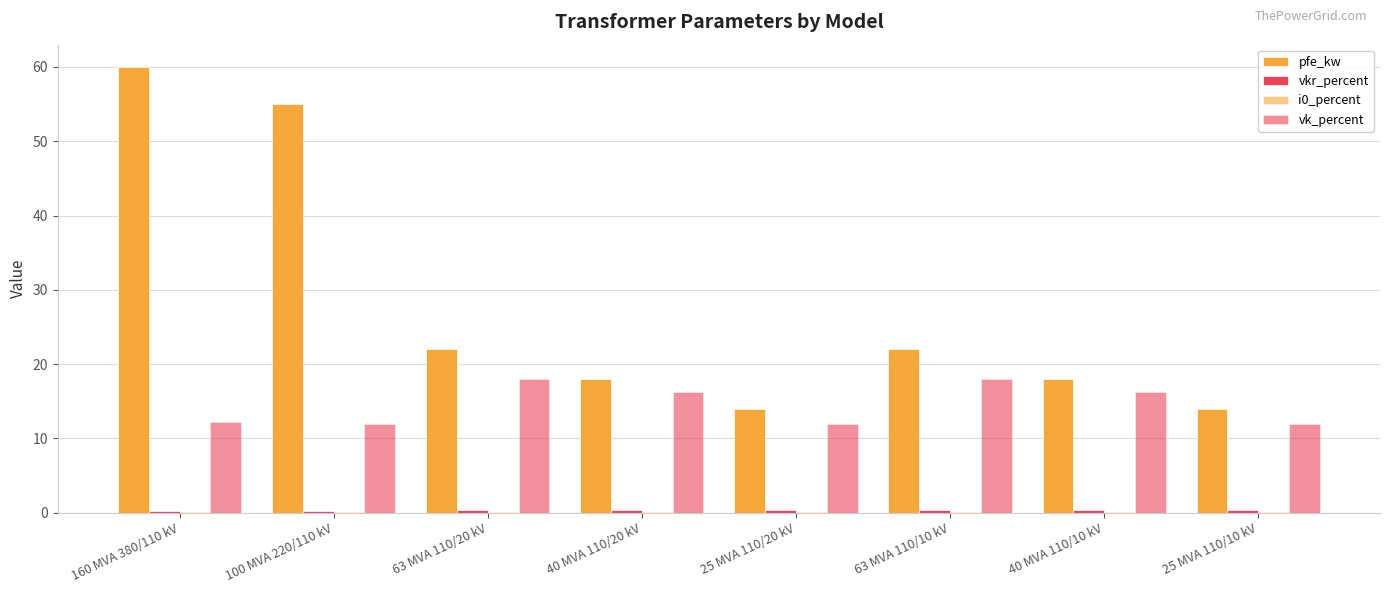

How many groups of bars are there?

8